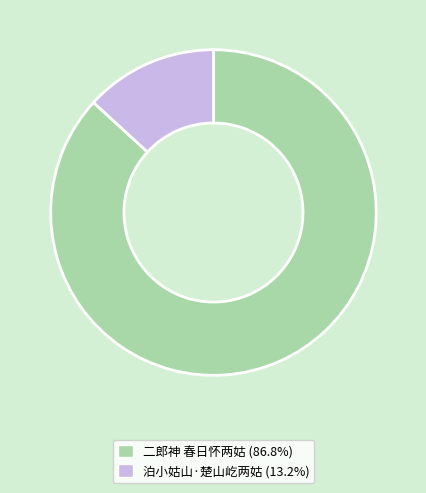

The 二郎神 春日怀两姑 slice represents 87% of the pie. True or false?

True